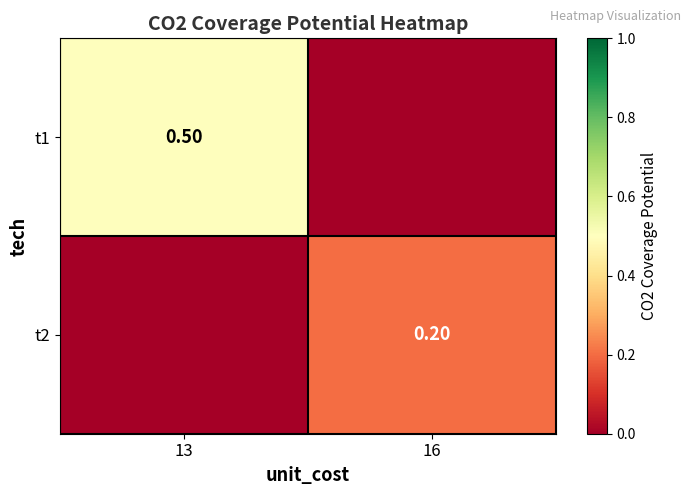

Count the number of data series in this chart.

2